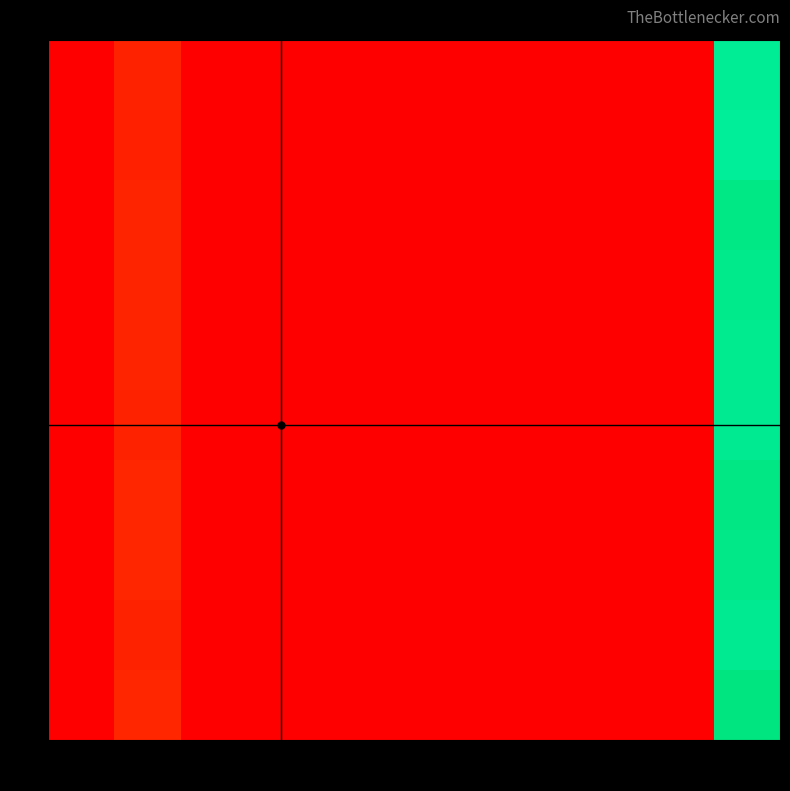

At 6, list the series in order from smallest to largest.

0, 1, 2, 3, 4, 5, 6, 7, 8, 9